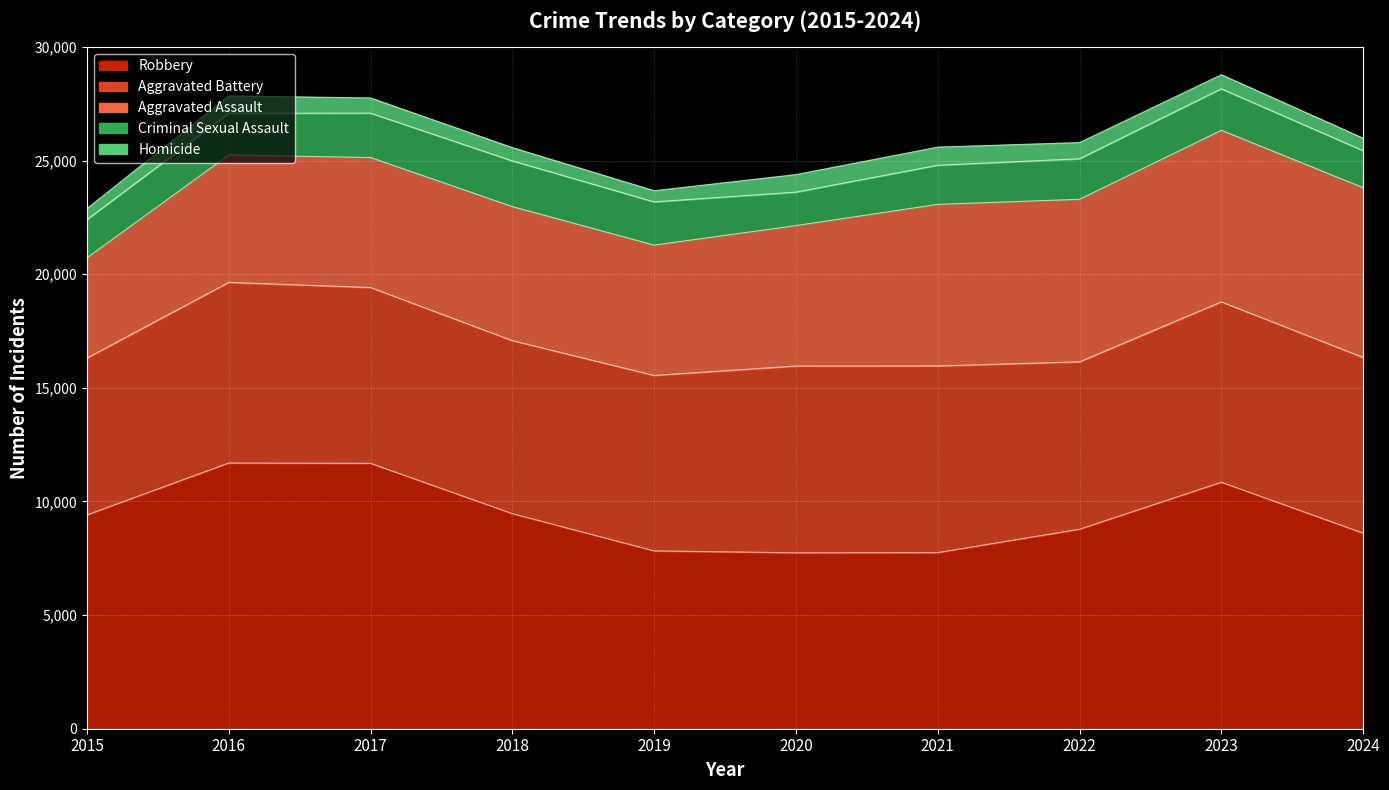

The Homicide series shows 583 at 2018. True or false?

True